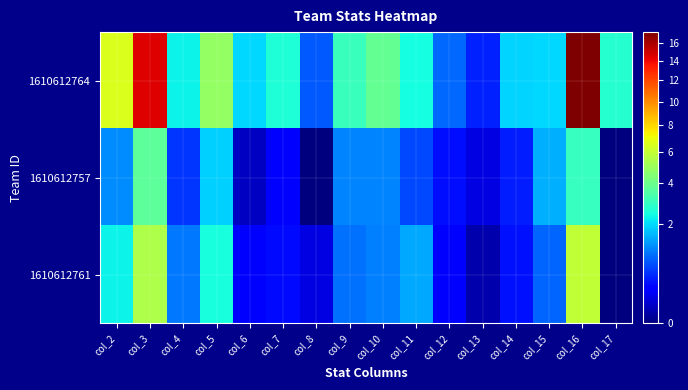

Reading right to left, extract all data points from this chart.

1610612764: col_17=2.7	col_16=17.2	col_15=2.0	col_14=1.9	col_13=0.4	col_12=0.9	col_11=2.5	col_10=3.8	col_9=3.1	col_8=0.8	col_7=2.6	col_6=2.0	col_5=4.8	col_4=2.3	col_3=14.4	col_2=6.5
1610612757: col_17=0.0	col_16=3.0	col_15=1.5	col_14=0.4	col_13=0.1	col_12=0.3	col_11=0.7	col_10=1.1	col_9=1.1	col_8=0.0	col_7=0.3	col_6=0.1	col_5=1.9	col_4=0.5	col_3=3.7	col_2=1.2
1610612761: col_17=0.0	col_16=5.9	col_15=0.9	col_14=0.3	col_13=0.0	col_12=0.3	col_11=1.5	col_10=1.1	col_9=1.0	col_8=0.1	col_7=0.3	col_6=0.3	col_5=2.5	col_4=1.0	col_3=5.4	col_2=2.3